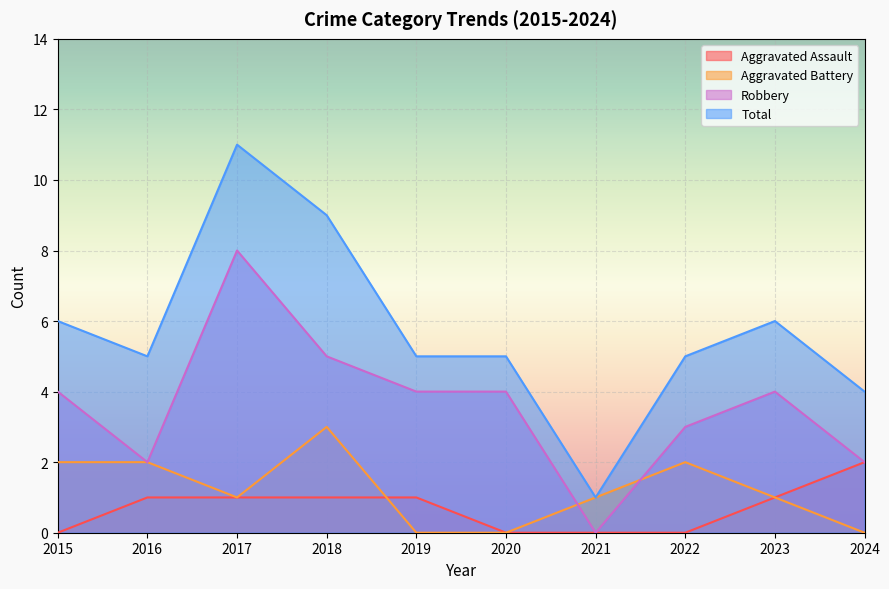

At which category does the chart reach its peak across all series?

2017